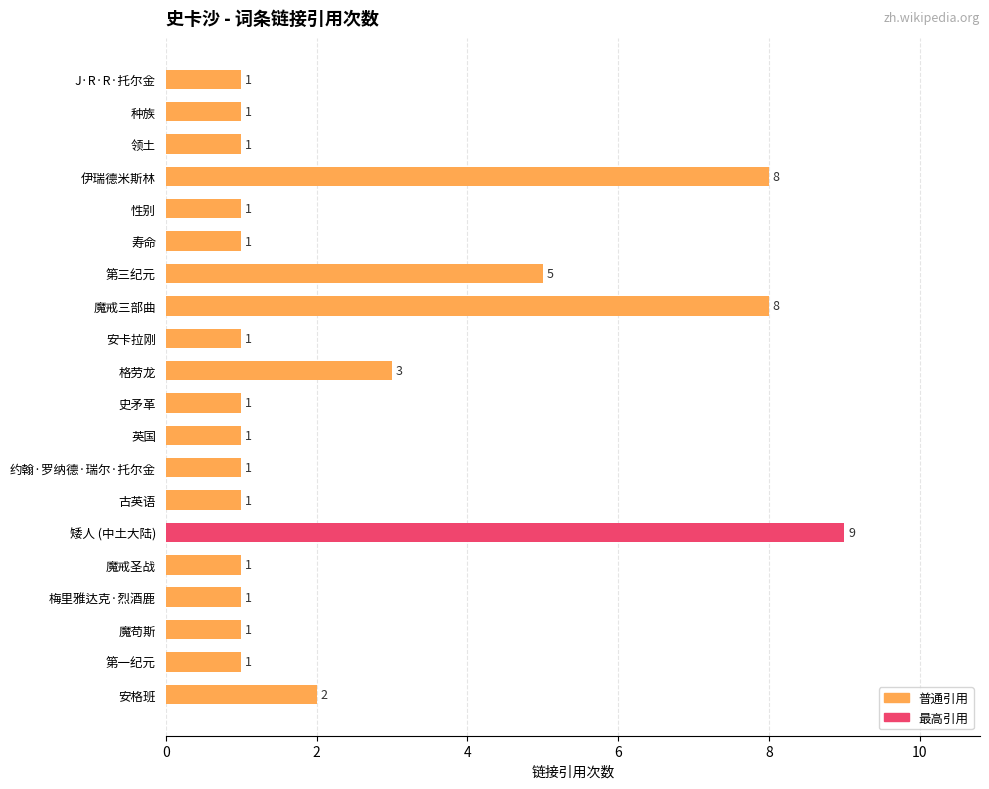

The value at 第一纪元 is 2. True or false?

False